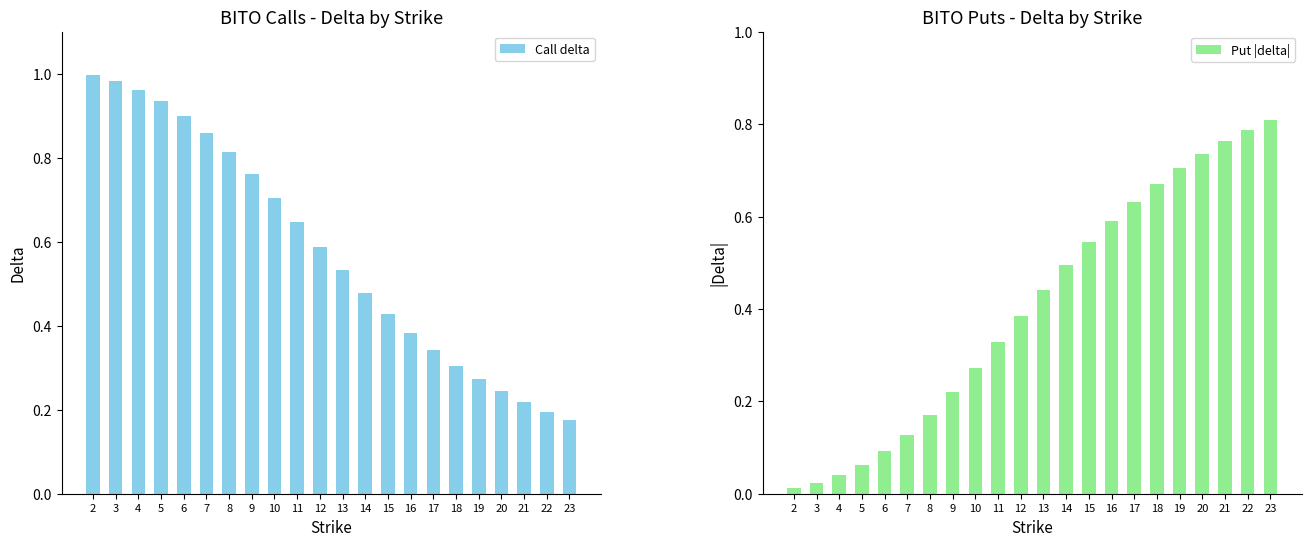

Between 8 and 14, which series saw the biggest shift?

Call delta